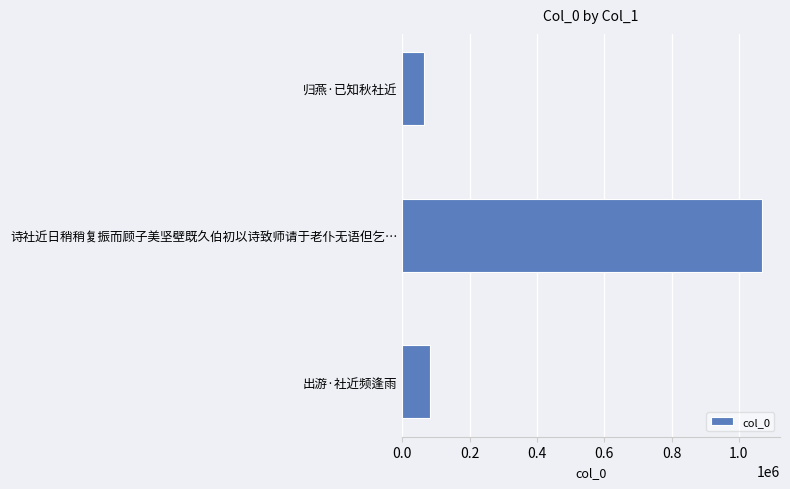

Rank the categories by value from highest to lowest.

诗社近日稍稍复振而顾子美坚壁既久伯初以诗致师请于老仆无语但乞…, 出游·社近频逢雨, 归燕·已知秋社近